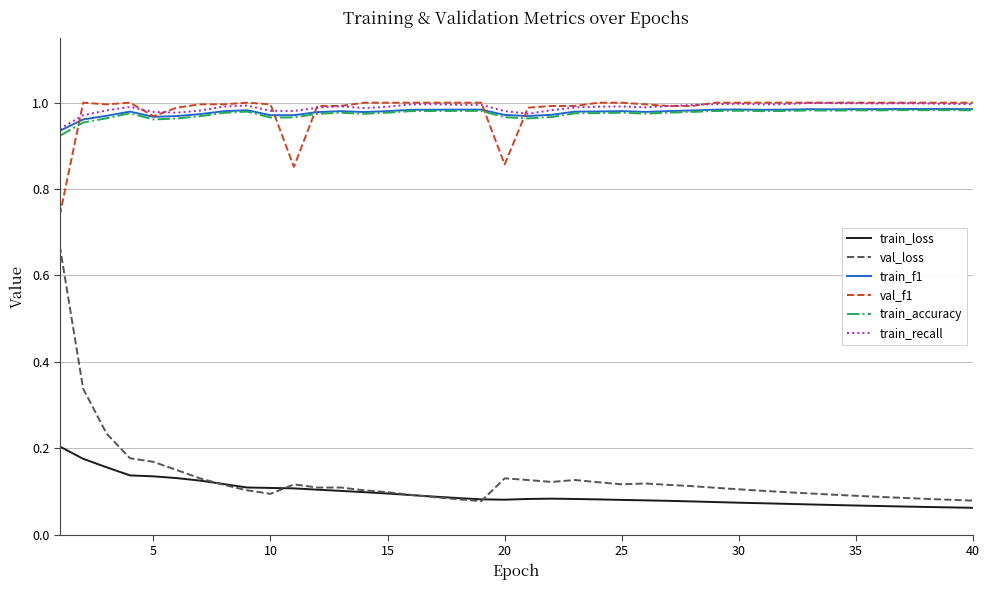

True or false: train_loss and train_recall intersect in this chart.

False